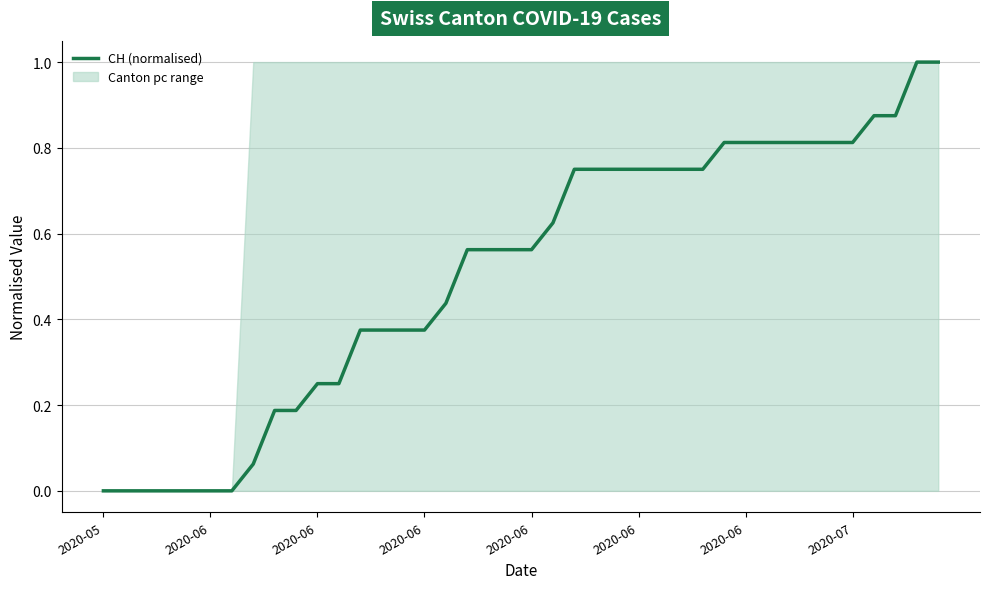

Count the number of categories in the chart.

40